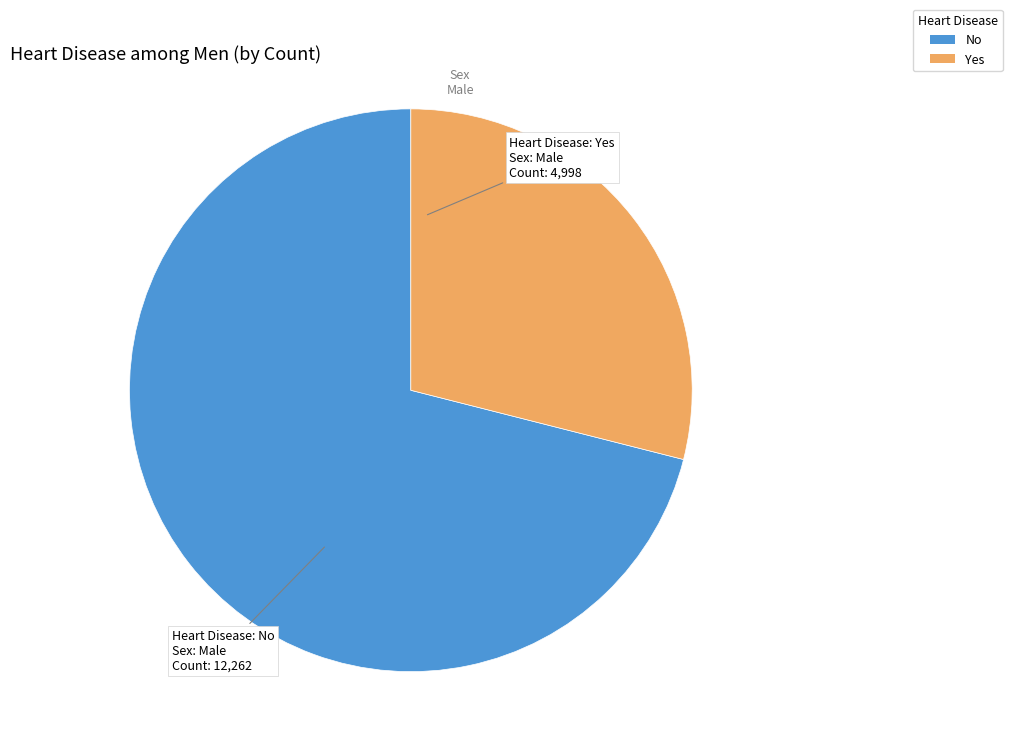

What is the smallest slice in the pie chart?

Yes